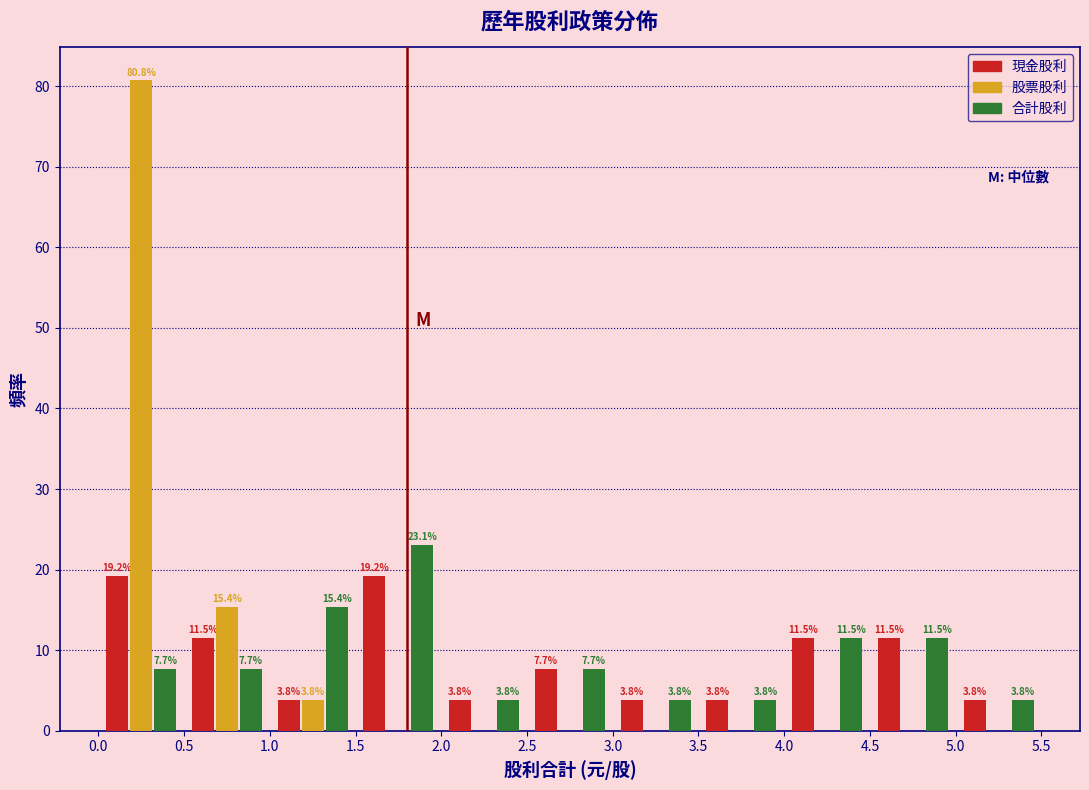

In the 合計股利 series, which range on the x-axis has the tallest bar?

1.5 to 2.0